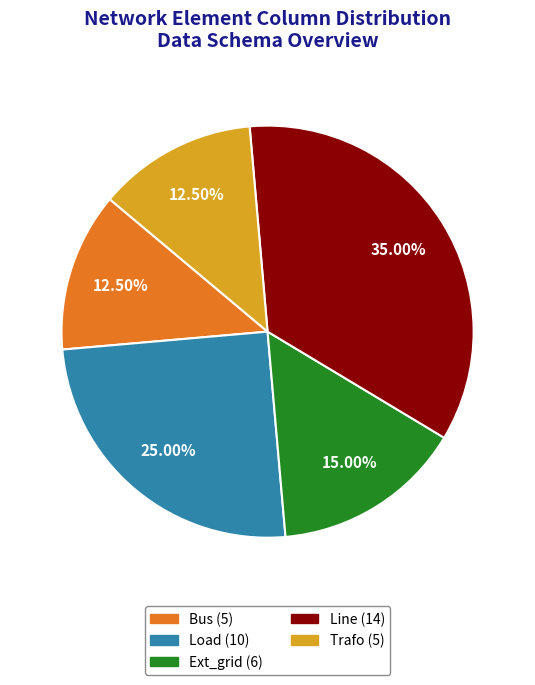

Is there a majority slice in this chart?

No